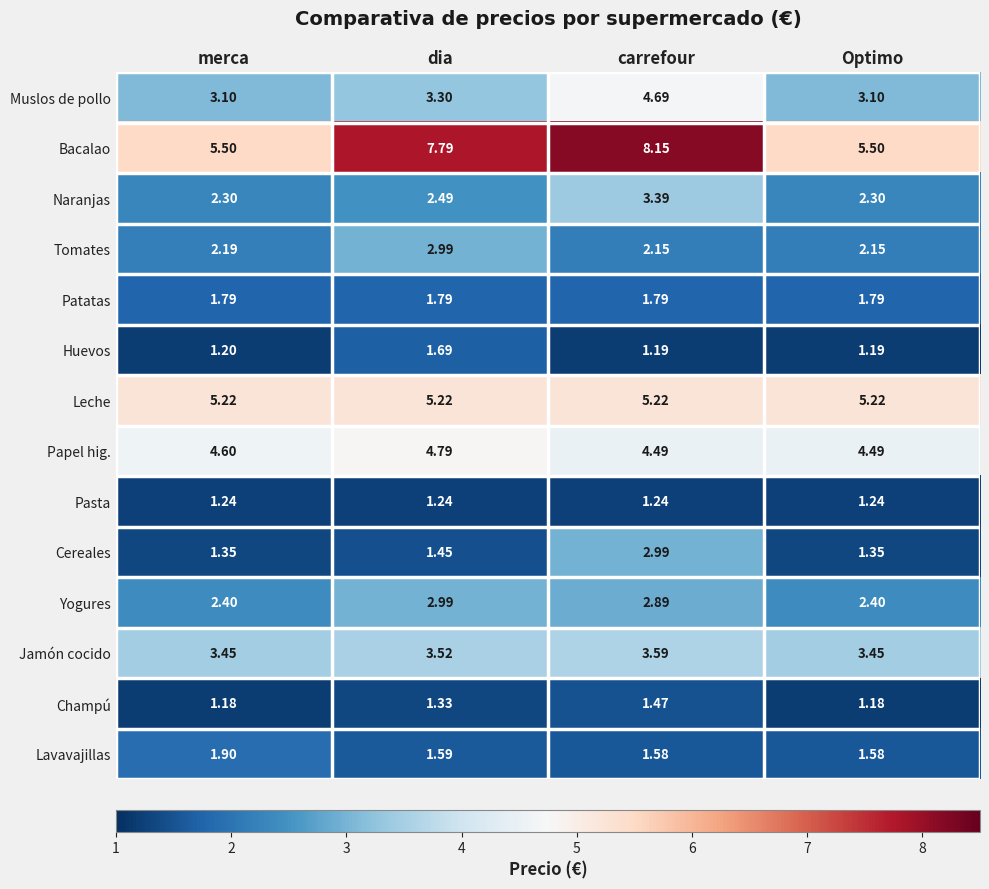

At which category is the sum across all series the highest?

carrefour